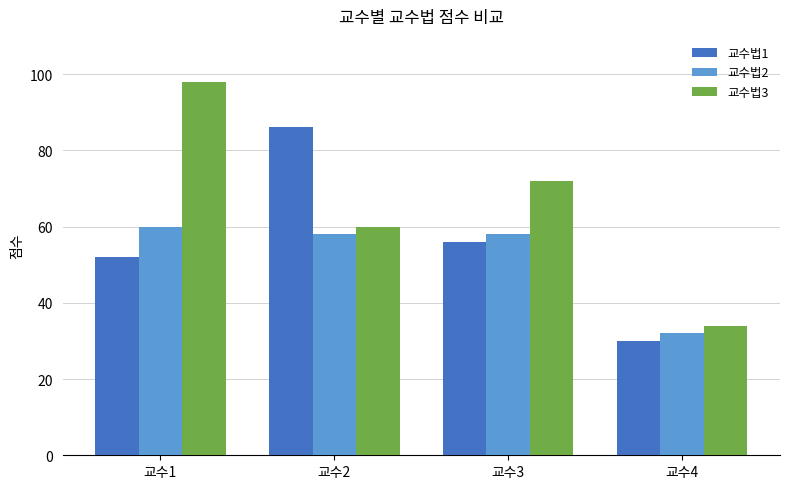

How many groups of bars are there?

4